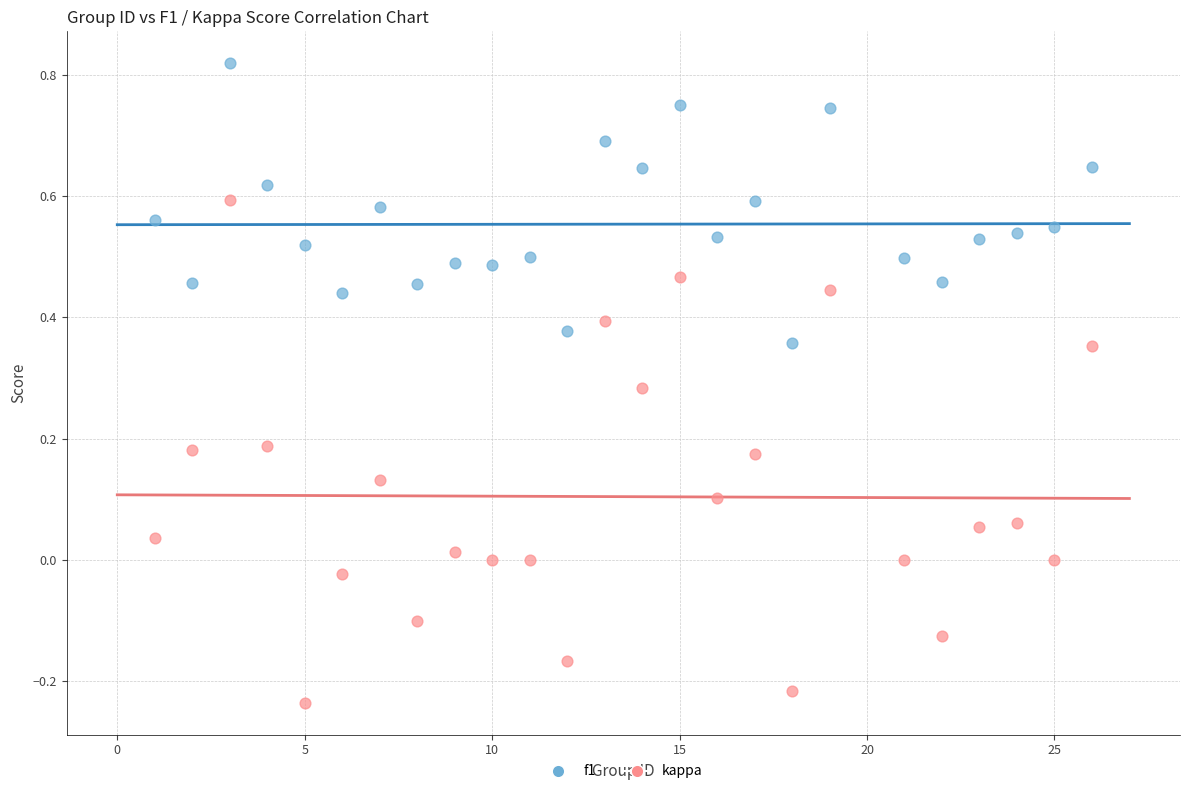

Across all data points, what is the range of Y values (max minus min)?

1.1